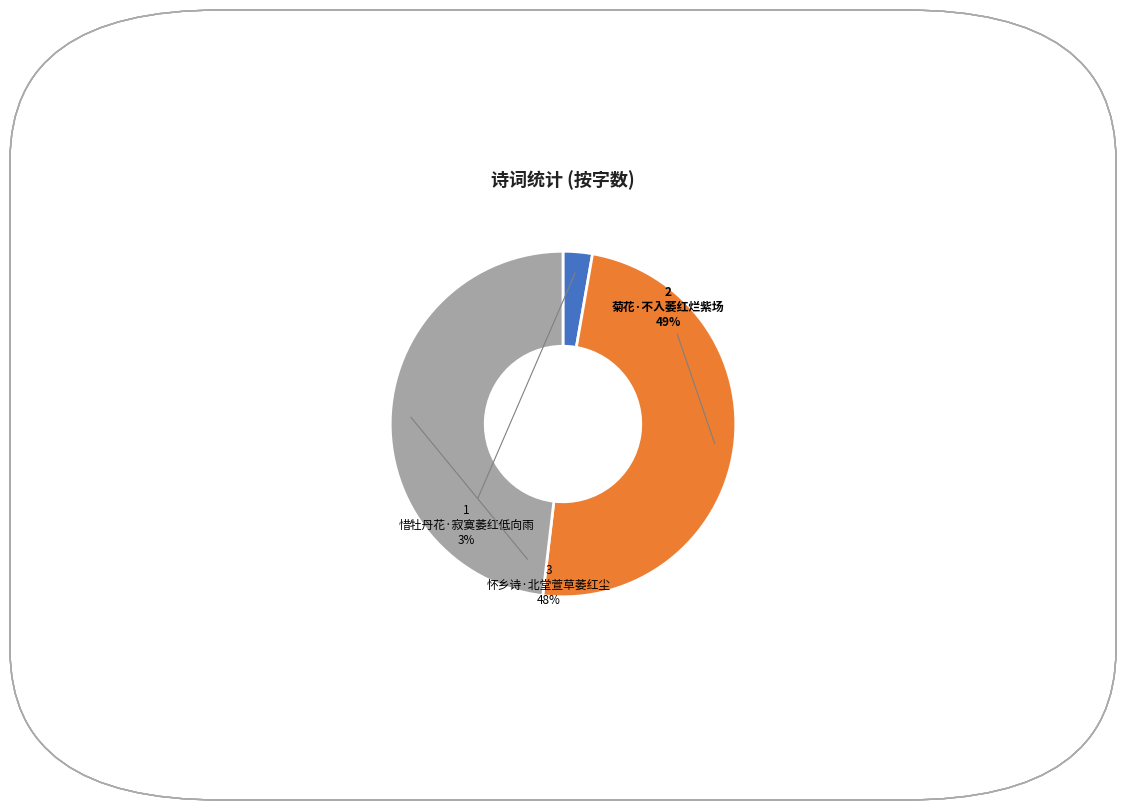

How many slices are in this pie chart?

3